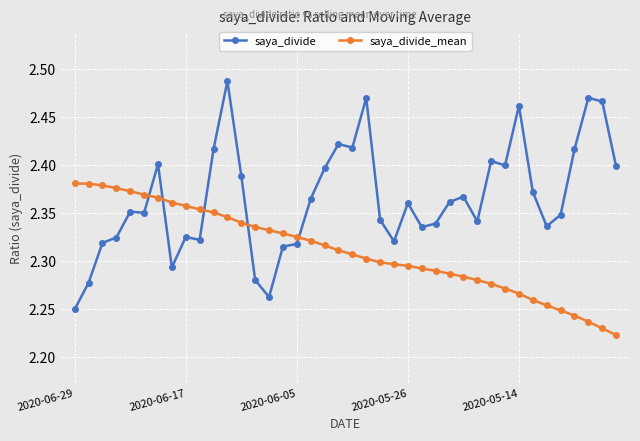

Which series has the widest spread of values?

saya_divide